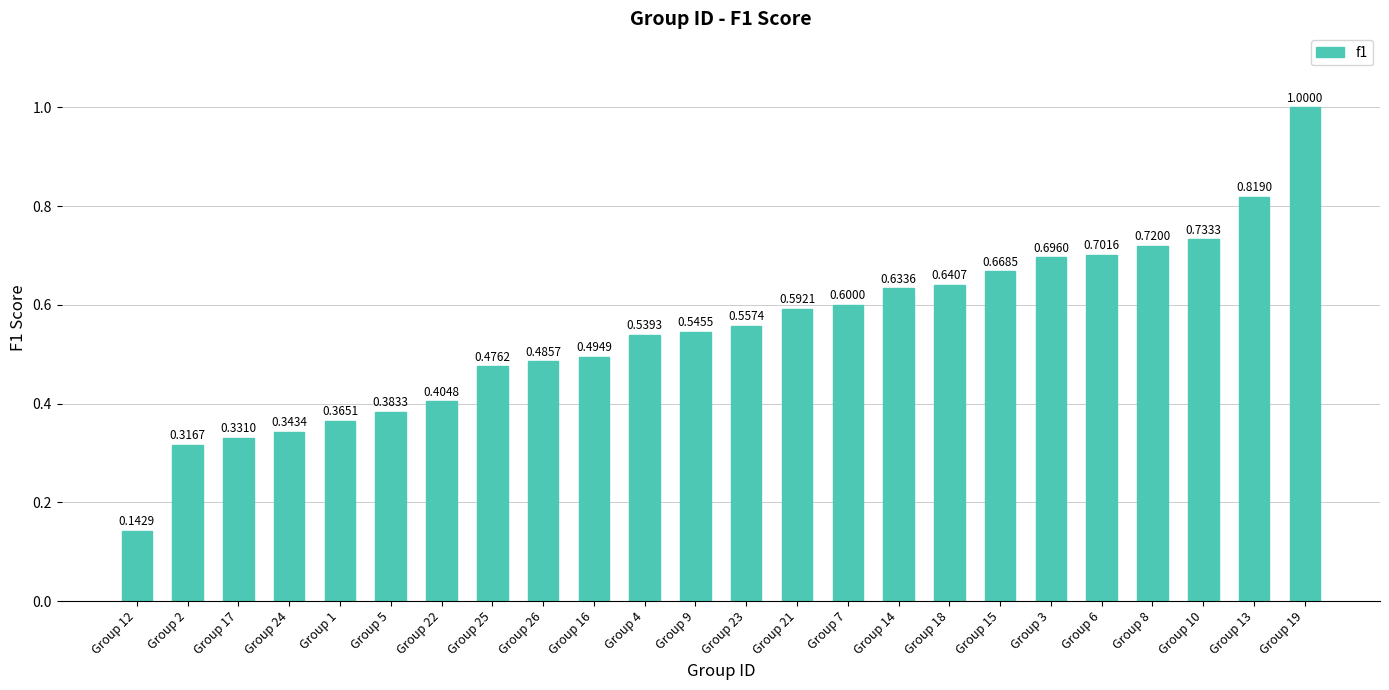

What is the difference between the maximum and minimum values?

0.9